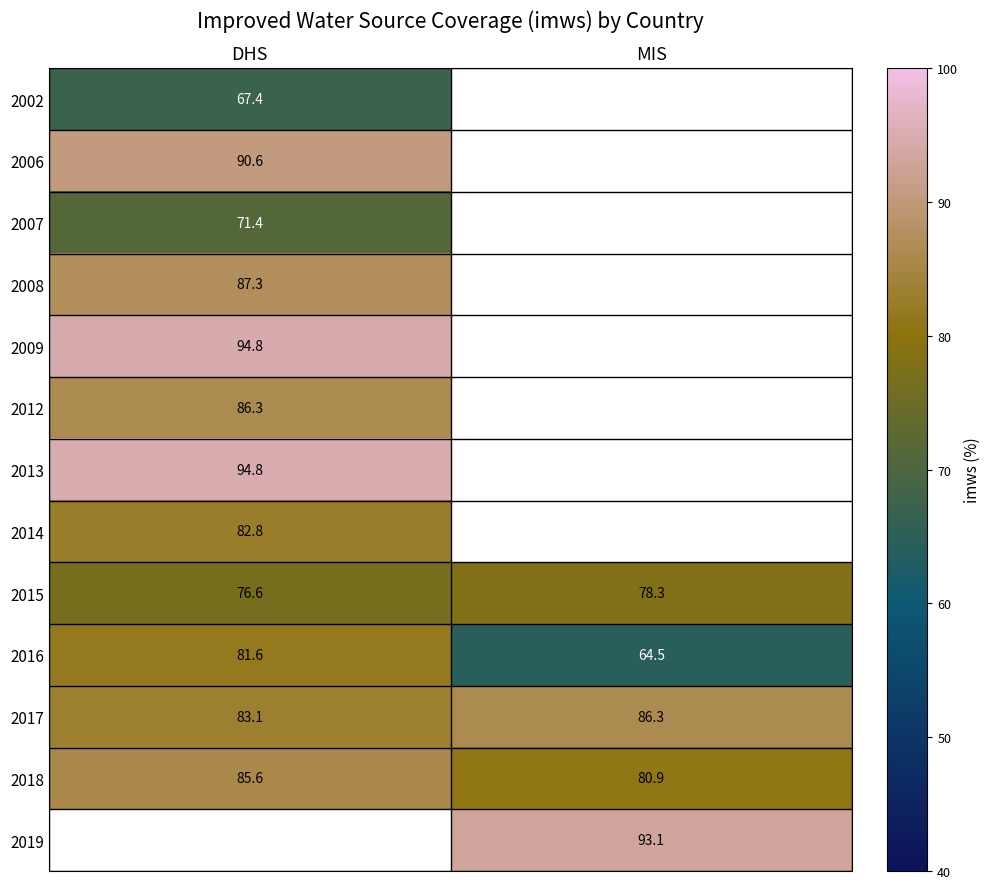

List the labels in order of 2016 value, smallest first.

MIS, DHS